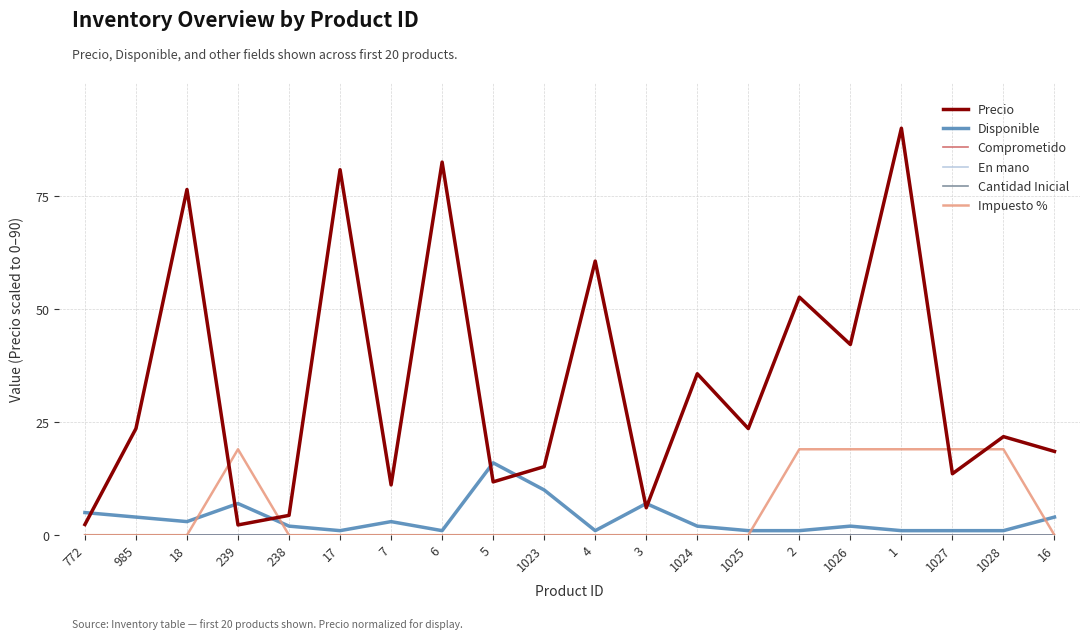

Does the chart have visible grid lines?

Yes